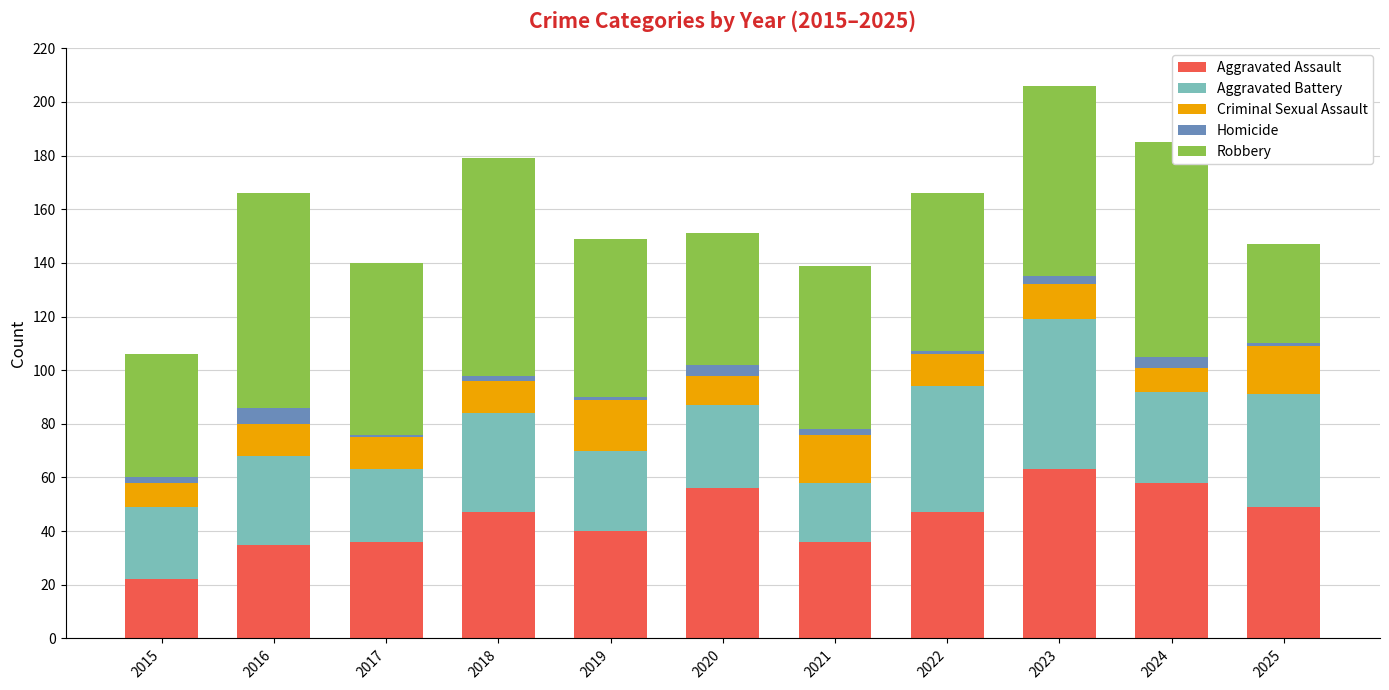

What is the average value of the Aggravated Assault series?

44